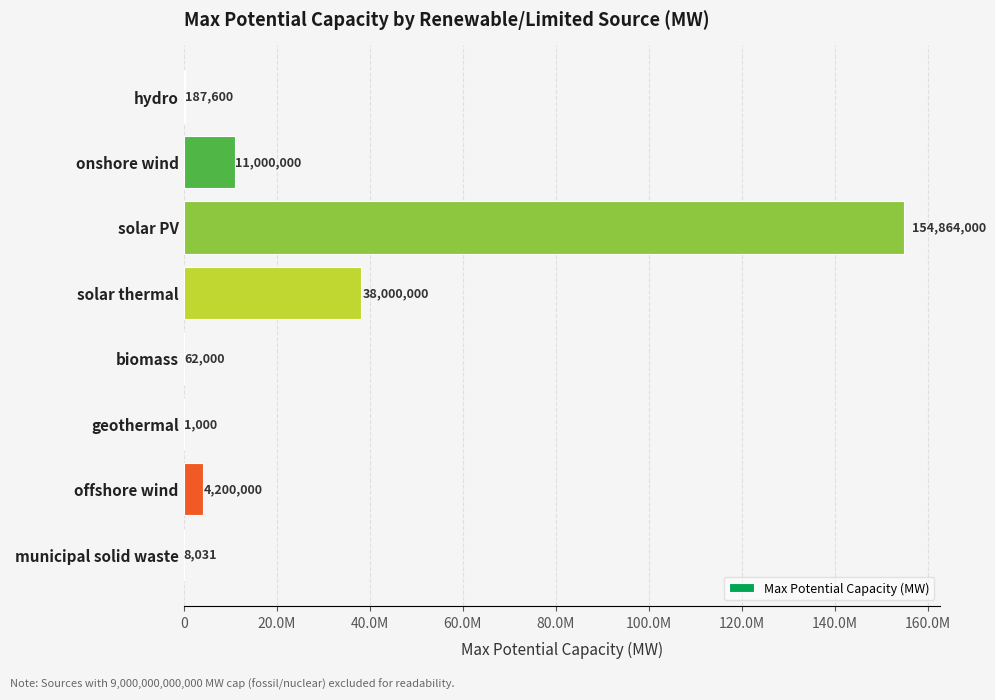

Count the number of values greater than 4200000.

3